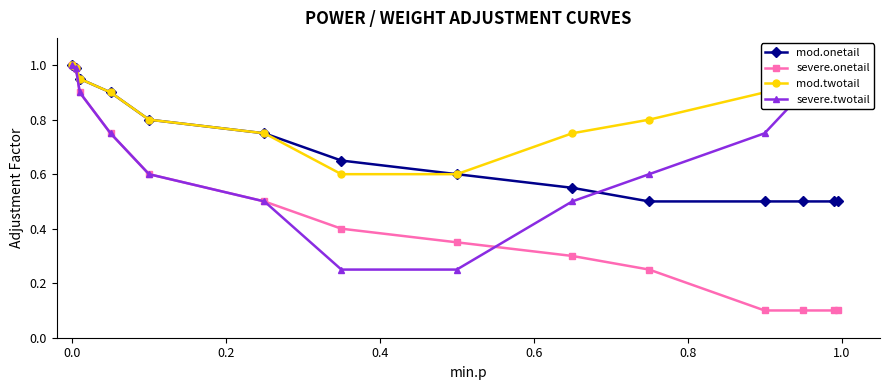

Reading left to right, transcribe all the data shown in this chart.

mod.onetail: 1.0	1.0	0.9	0.9	0.8	0.8	0.7	0.6	0.6	0.5	0.5	0.5	0.5	0.5
severe.onetail: 1.0	1.0	0.9	0.8	0.6	0.5	0.4	0.3	0.3	0.2	0.1	0.1	0.1	0.1
mod.twotail: 1.0	1.0	0.9	0.9	0.8	0.8	0.6	0.6	0.8	0.8	0.9	0.9	1.0	1.0
severe.twotail: 1.0	1.0	0.9	0.8	0.6	0.5	0.2	0.2	0.5	0.6	0.8	0.9	1.0	1.0